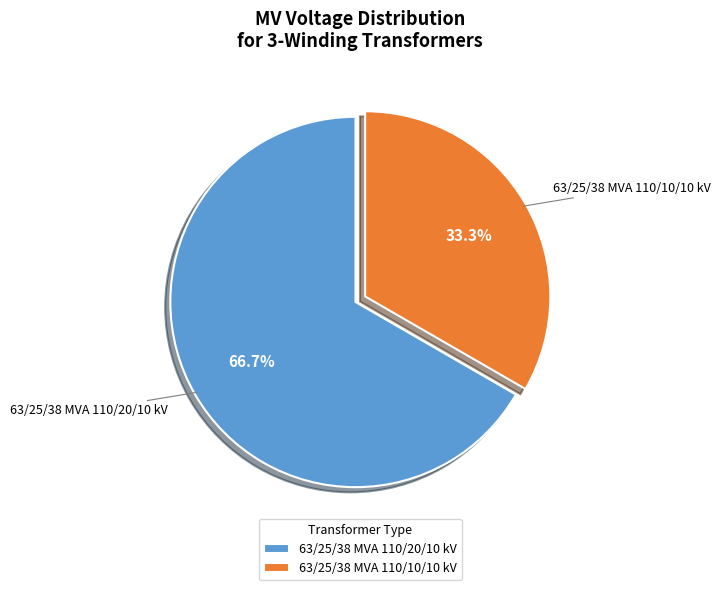

To the nearest percent, what percentage of the pie is 63/25/38 MVA 110/20/10 kV?

67%